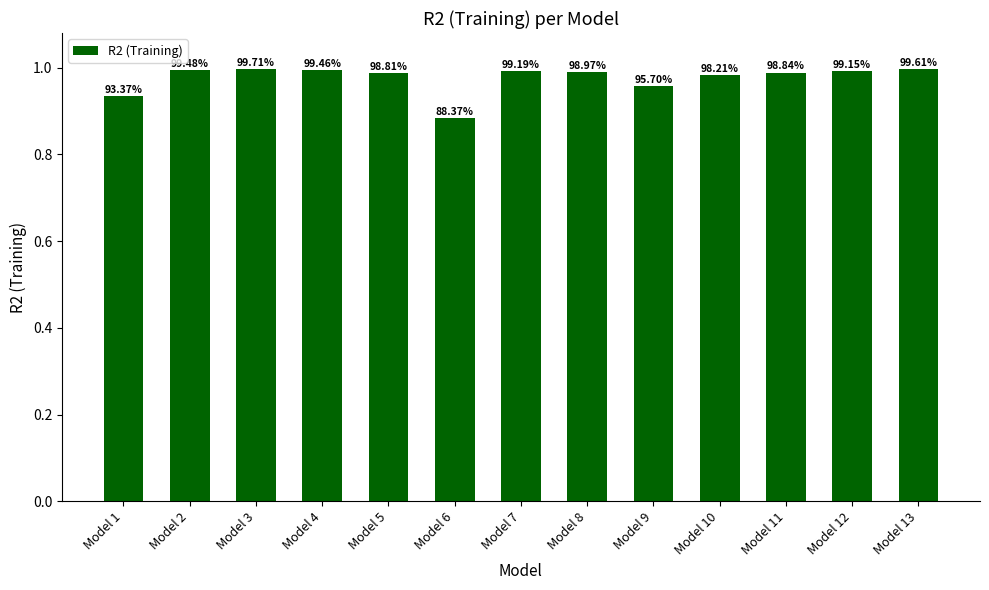

Are the bars horizontal?

No